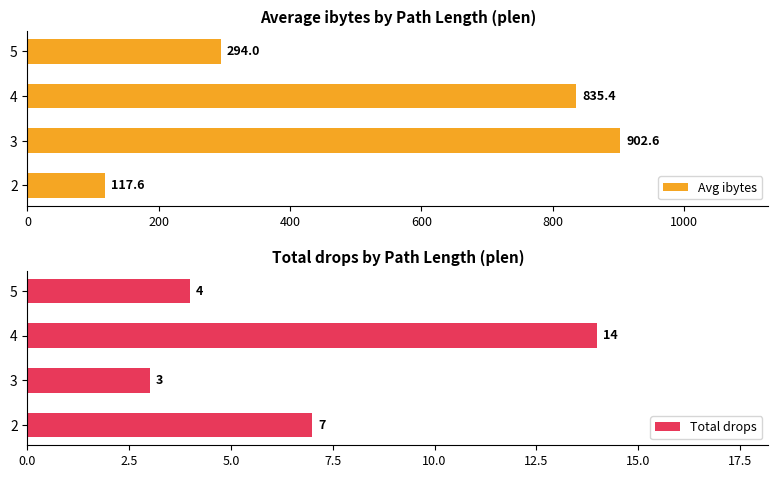

True or false: Total drops has a value of 3 at 4.

False